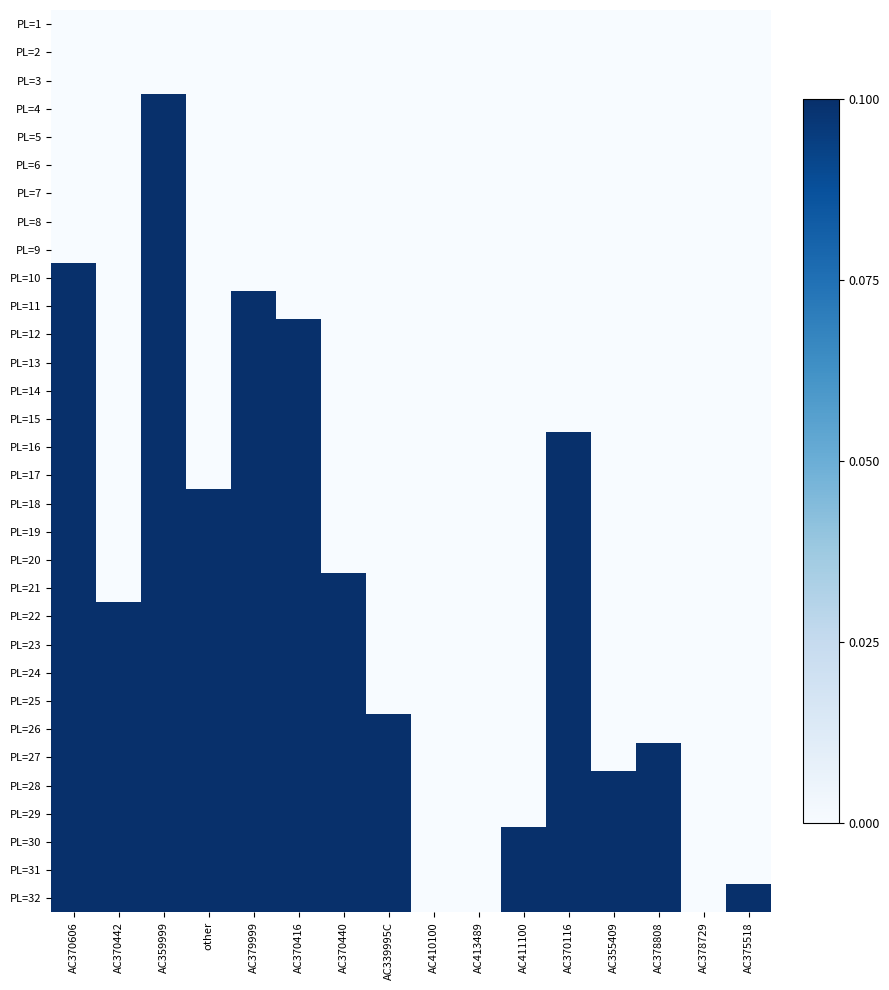

Rank the series at AC378729 from lowest to highest value.

PL=1, PL=2, PL=3, PL=4, PL=5, PL=6, PL=7, PL=8, PL=9, PL=10, PL=11, PL=12, PL=13, PL=14, PL=15, PL=16, PL=17, PL=18, PL=19, PL=20, PL=21, PL=22, PL=23, PL=24, PL=25, PL=26, PL=27, PL=28, PL=29, PL=30, PL=31, PL=32